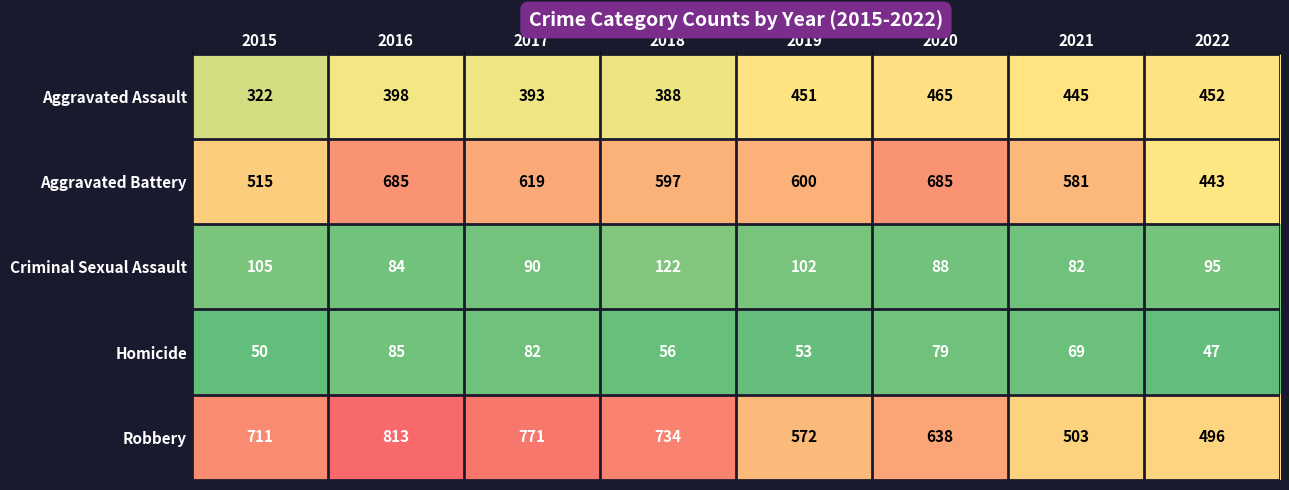

At how many categories does at least one series exceed 310?

8